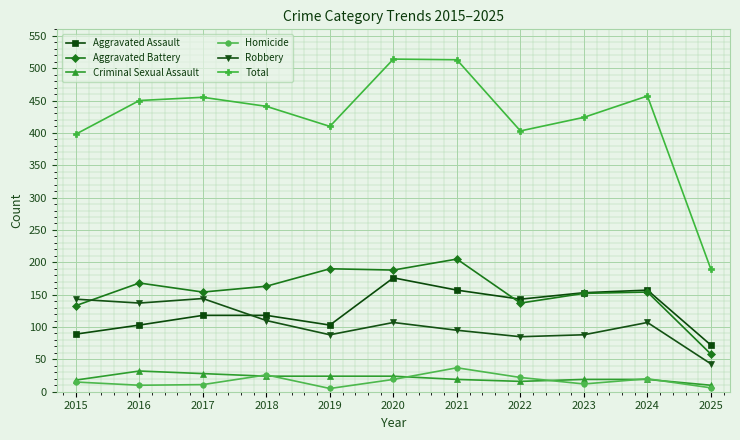

At which category does Aggravated Assault reach its first local valley?

2019